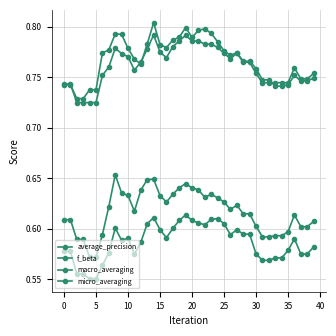

Does the chart have visible grid lines?

Yes